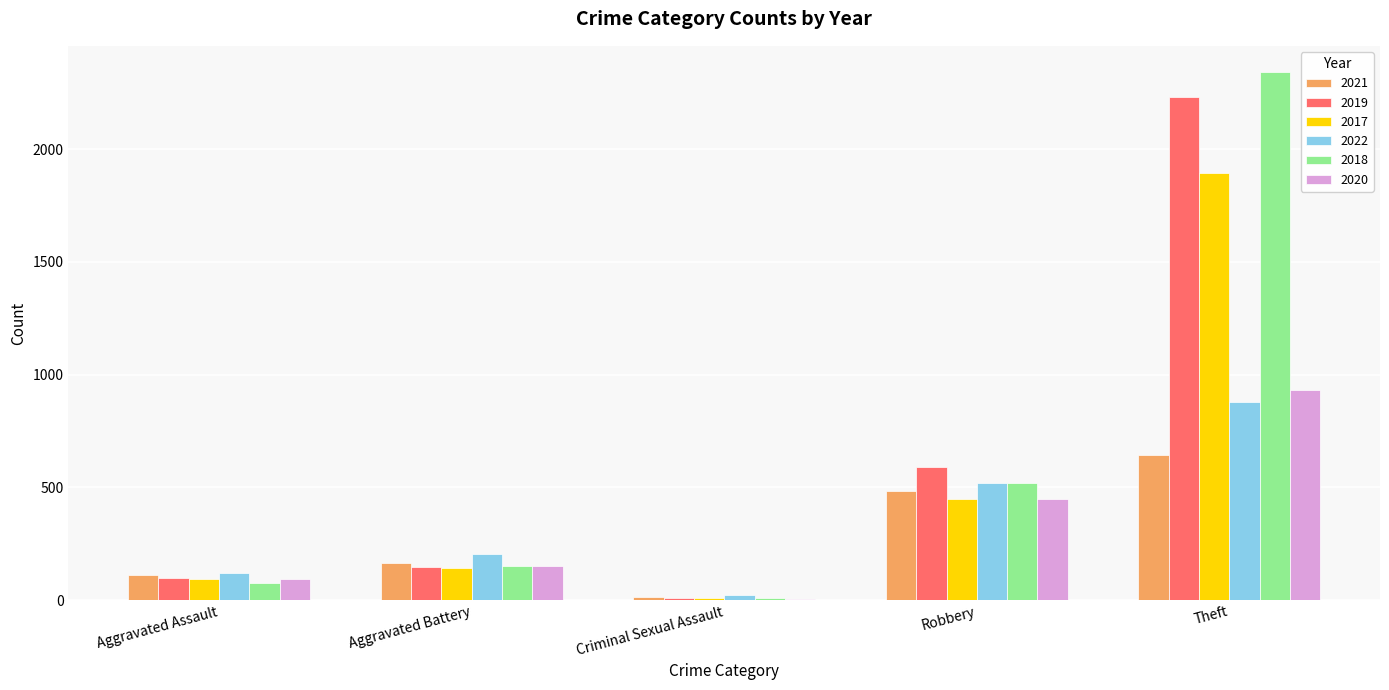

Is the value of 2017 at Robbery greater than the value of 2018 at Robbery?

No